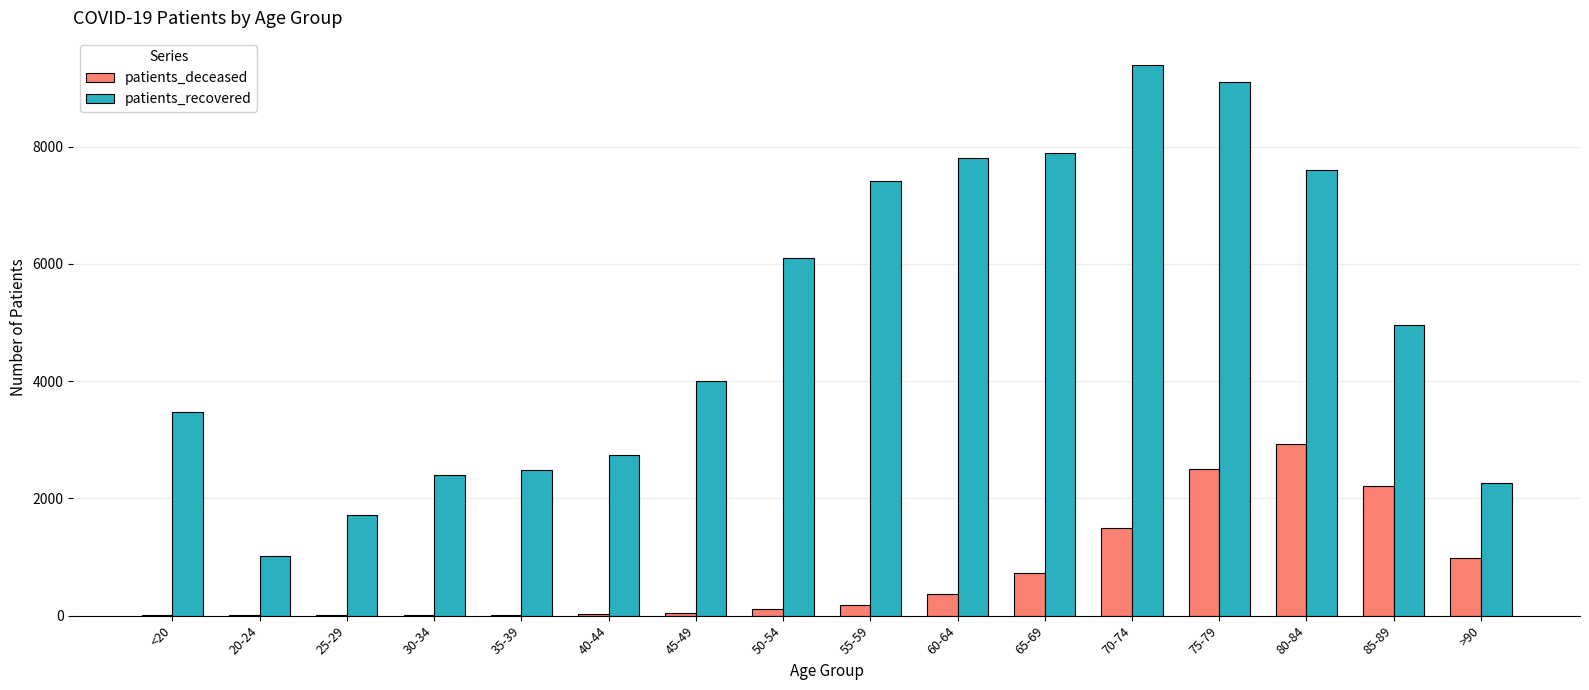

At which category is the sum across all series the highest?

75-79